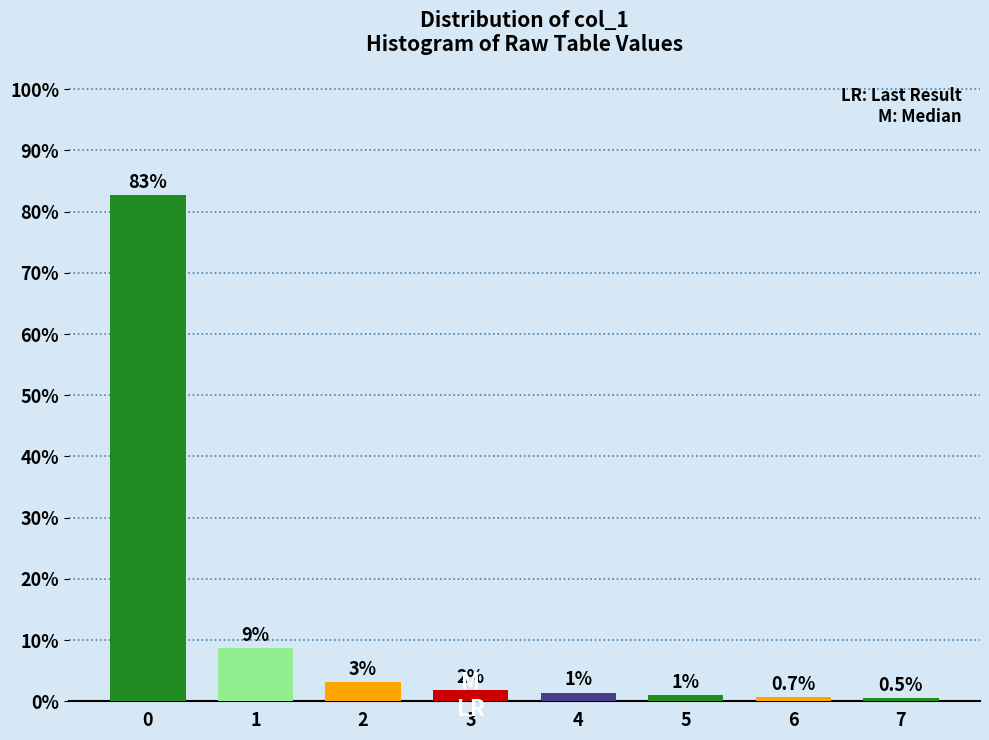

The chart shows a value of 133.3 at 0. True or false?

False